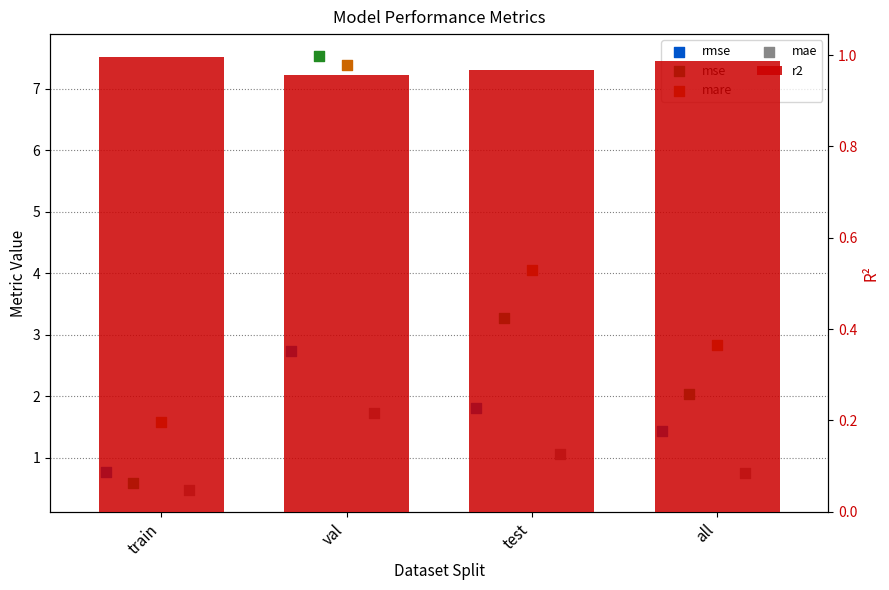

Is the value of rmse at all greater than the value of mse at all?

No